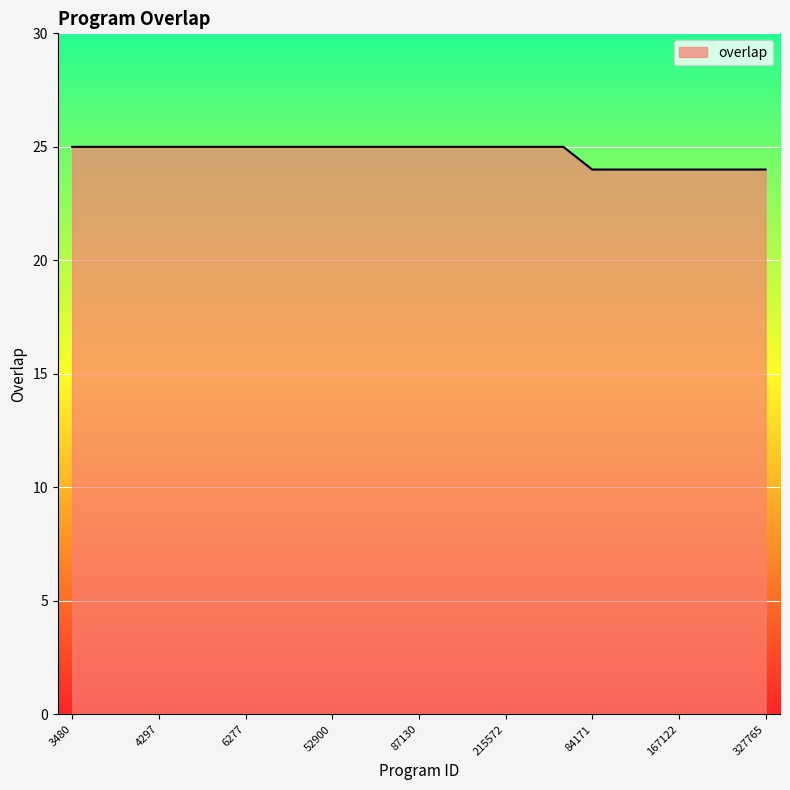

What is the maximum value shown in the chart?

25